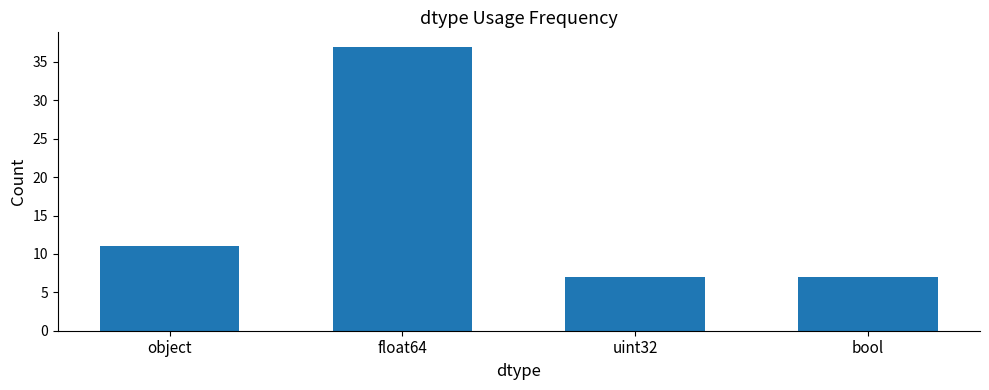

What is the change in value from object to uint32?

-4